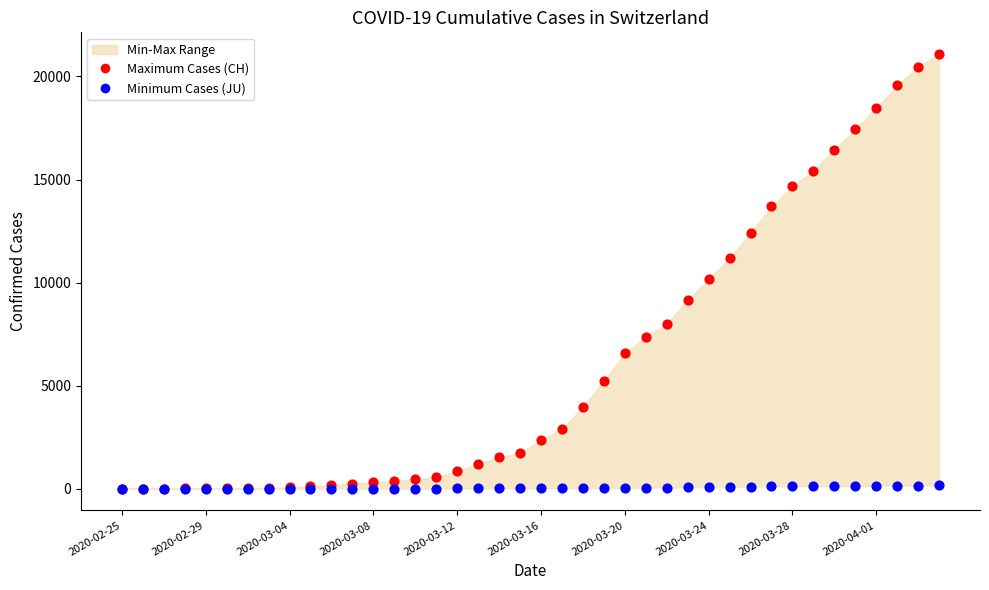

Across all series, what Y value is closest to 10544?

10156